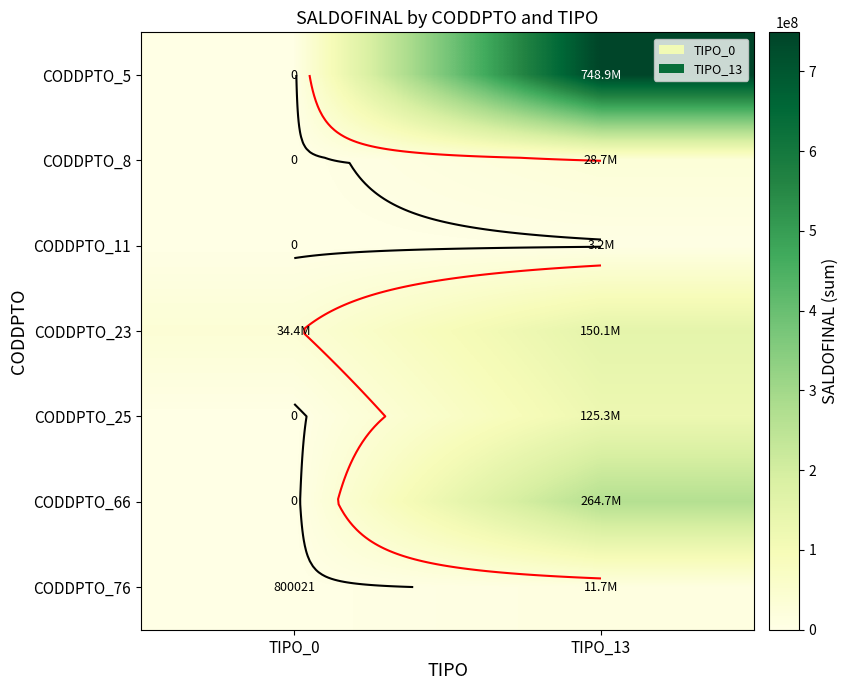

Is it true that CODDPTO_5 equals 748936448 at TIPO_13?

True